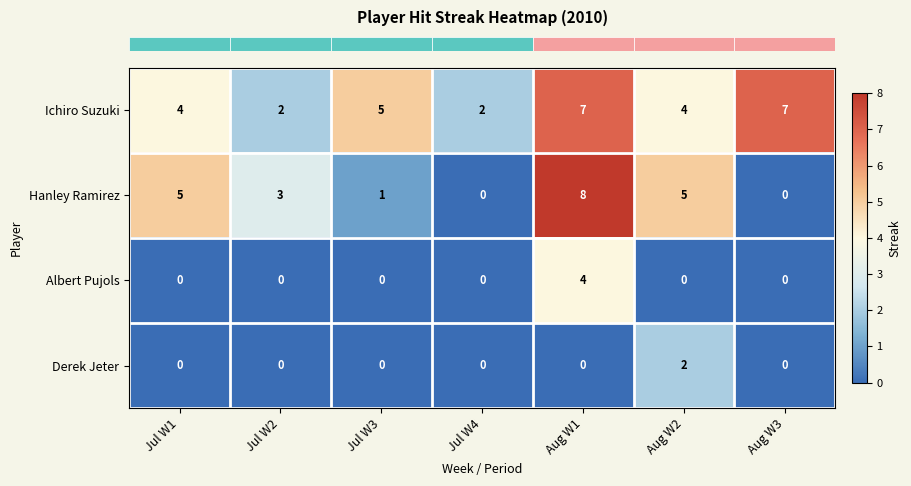

True or false: Derek Jeter has a value of 1 at Jul W2.

False